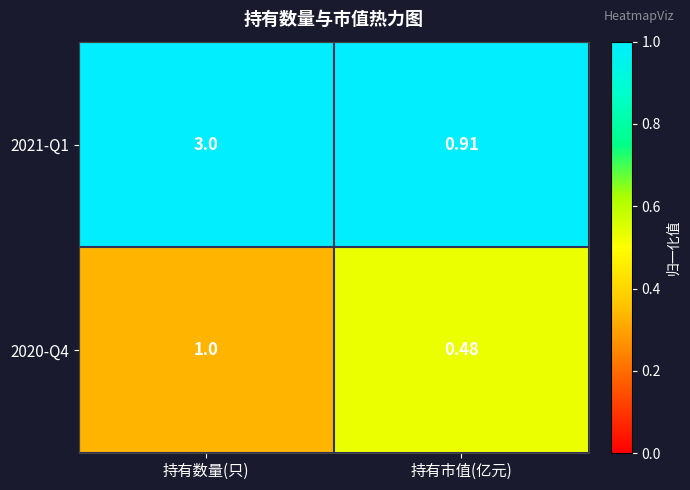

Rank the categories by 2020-Q4 value from lowest to highest.

持有市值(亿元), 持有数量(只)